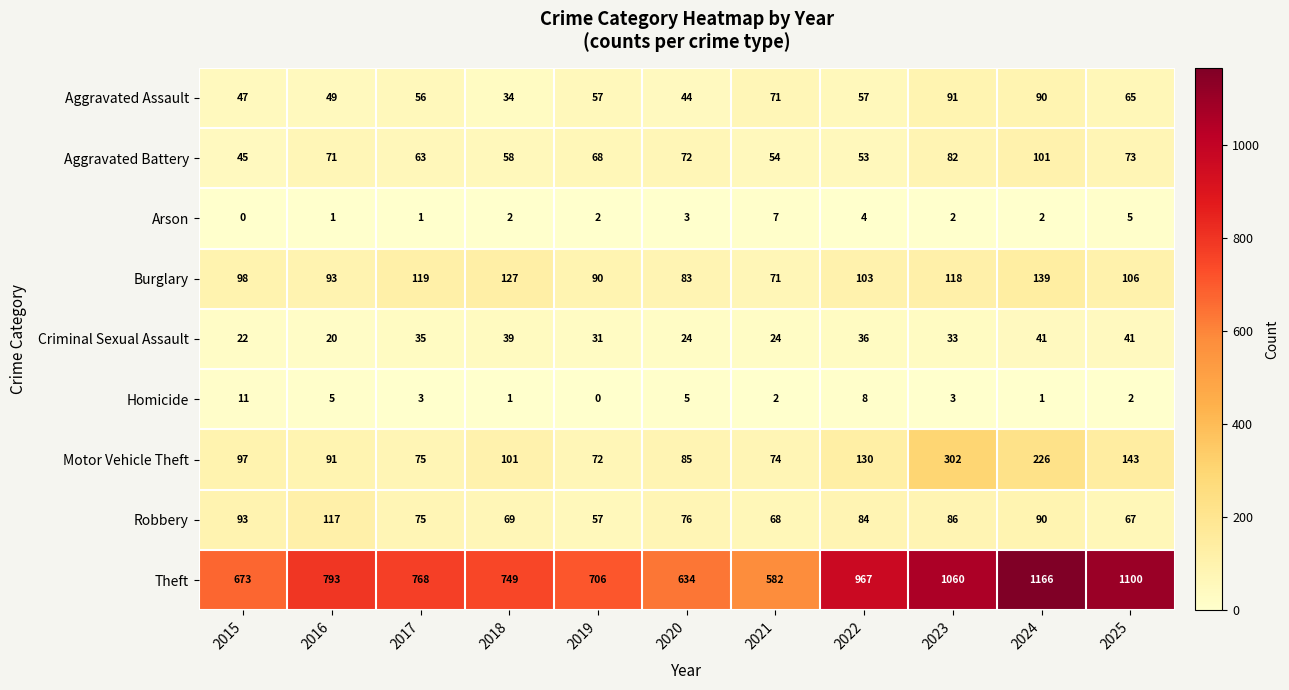

What is the average value of the Burglary series?

104